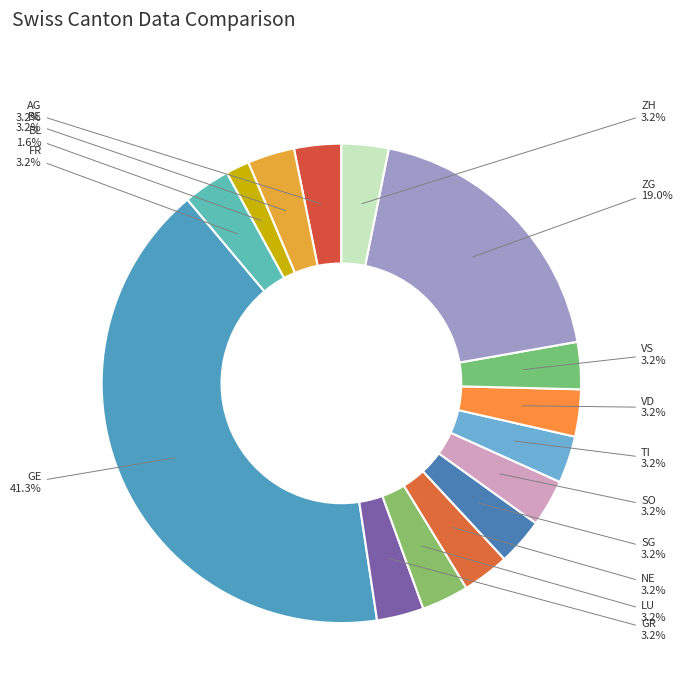

Which category has the biggest portion of the pie?

GE